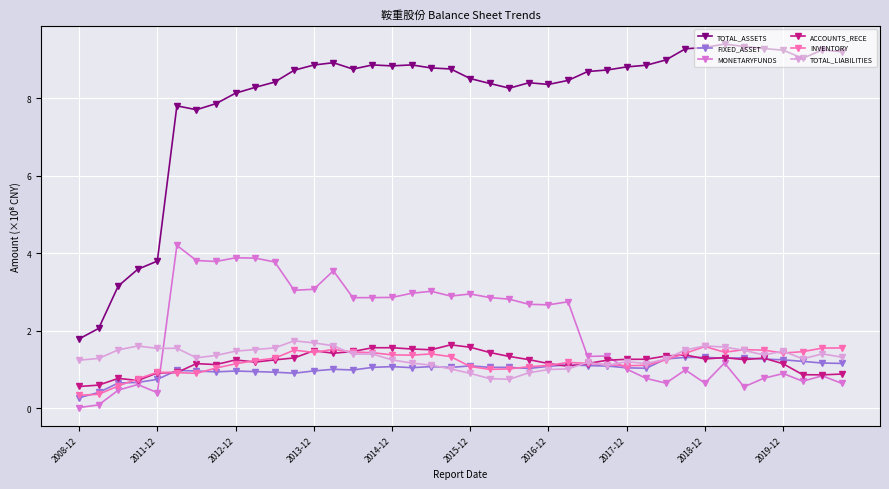

What is the value of the ACCOUNTS_RECE point at the 1st from the left?

0.6